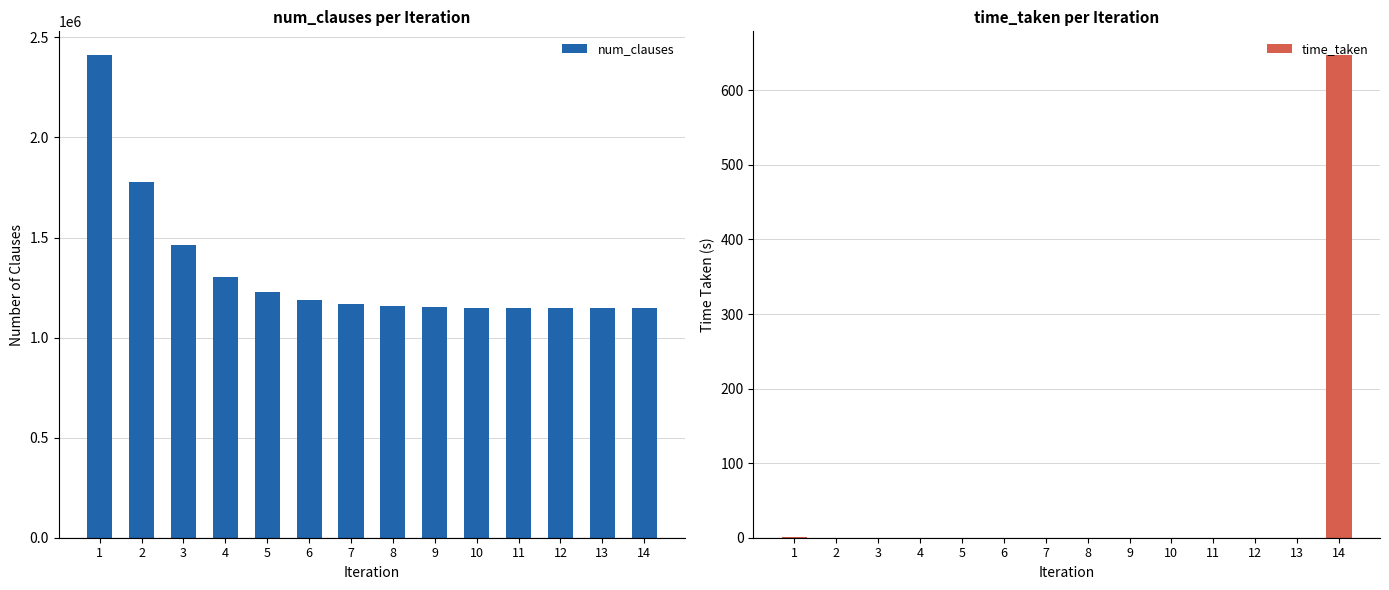

At which label is num_clauses closest to 1778253?

2